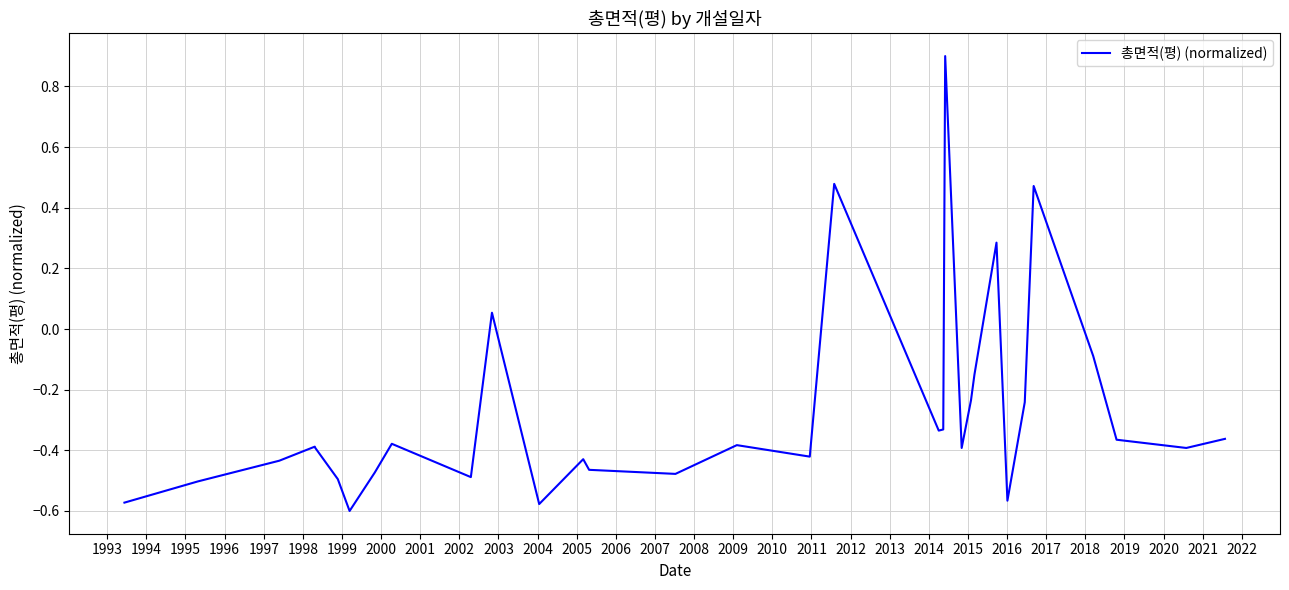

What is the greatest value displayed?

0.9